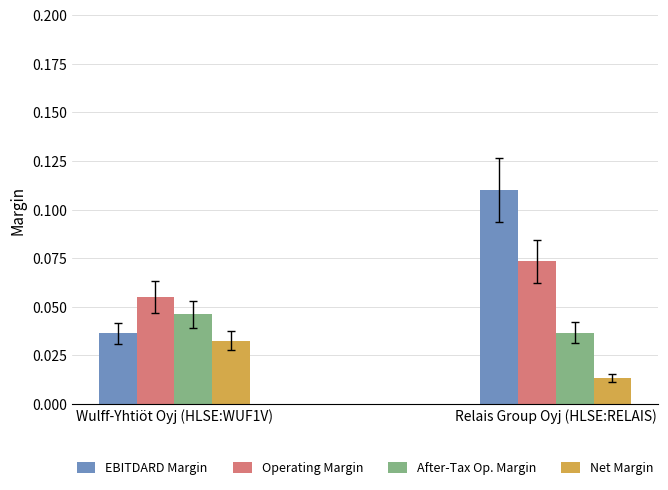

At which label is Net Margin closest to 0?

Relais Group Oyj (HLSE:RELAIS)